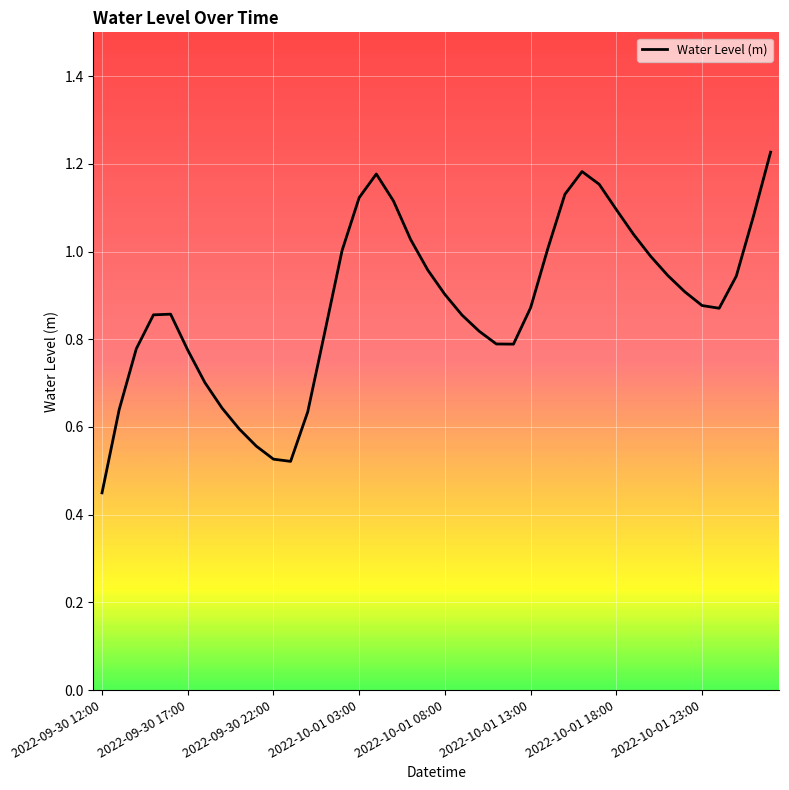

Does the chart have visible grid lines?

Yes